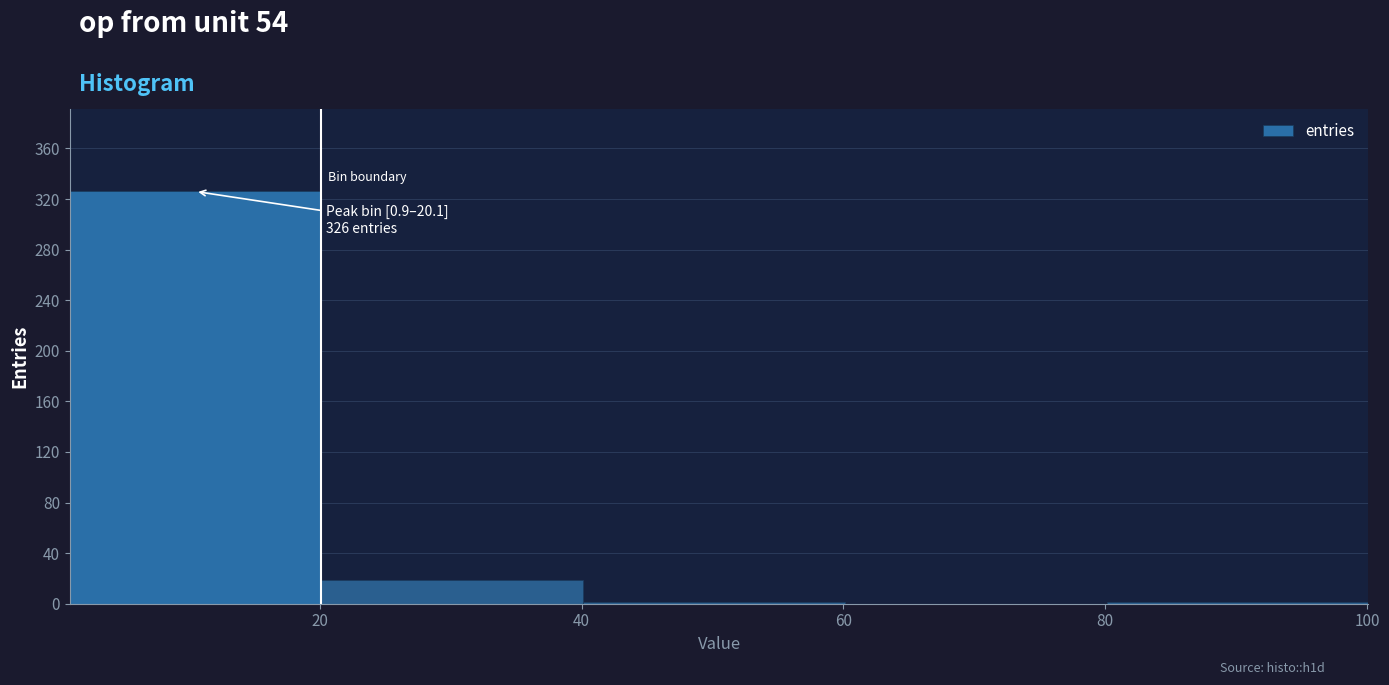

Which range on the x-axis has the tallest bar?

0 to 20